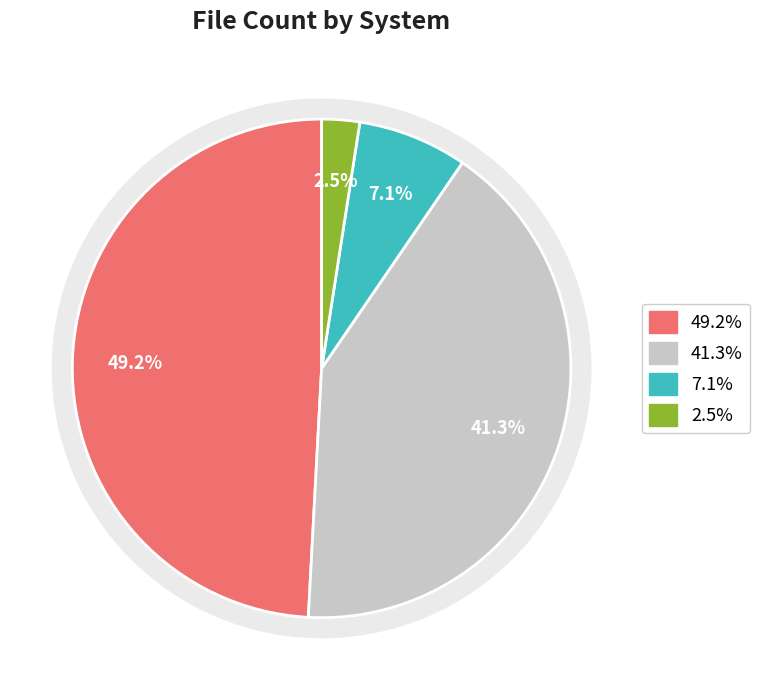

To the nearest percent, what percentage of the pie is magwa?

49%